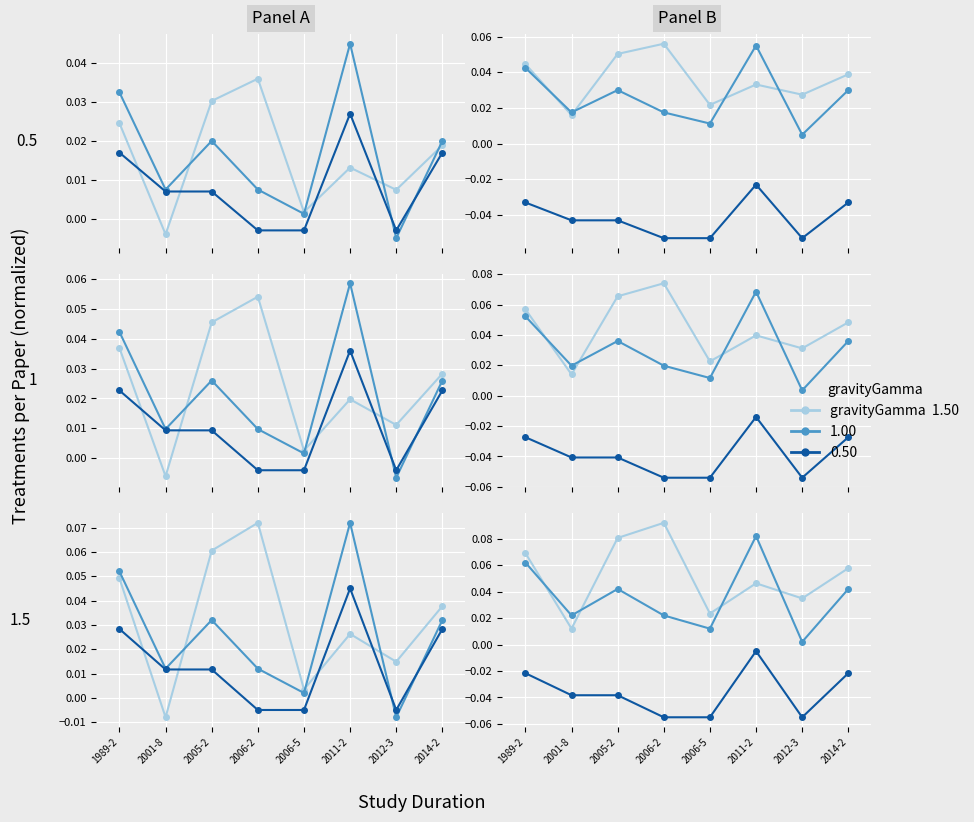

Is it true that gravityGamma 0.50 equals -0.0 at 2005-2?

False